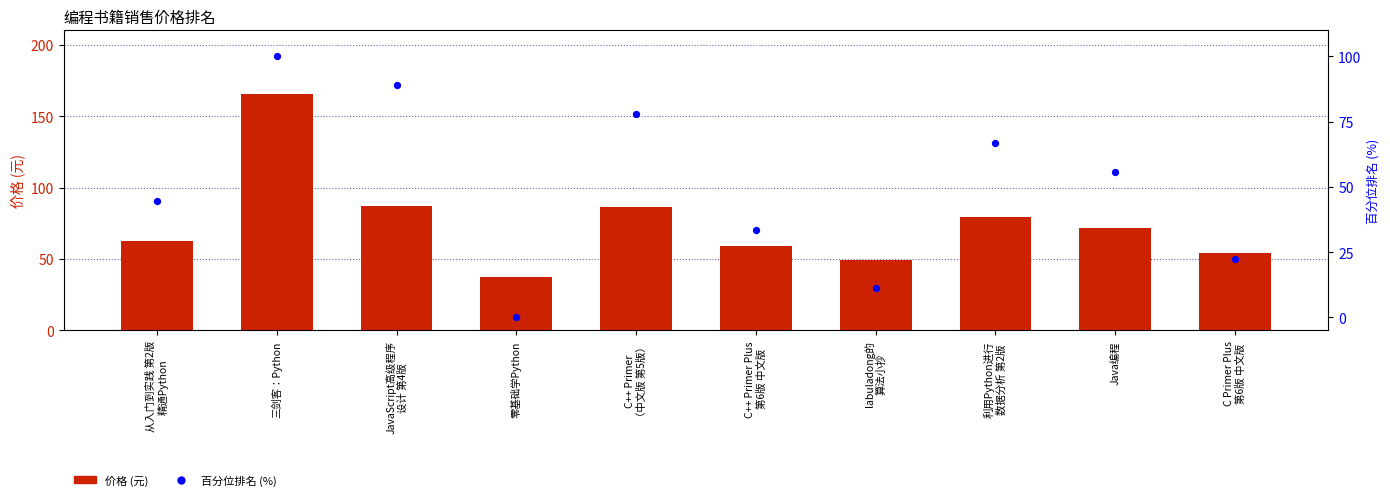

Is the value of 价格 at C++ Primer Plus
第6版 中文版 greater than the value of 百分位排名 at 利用Python进行
数据分析 第2版?

No